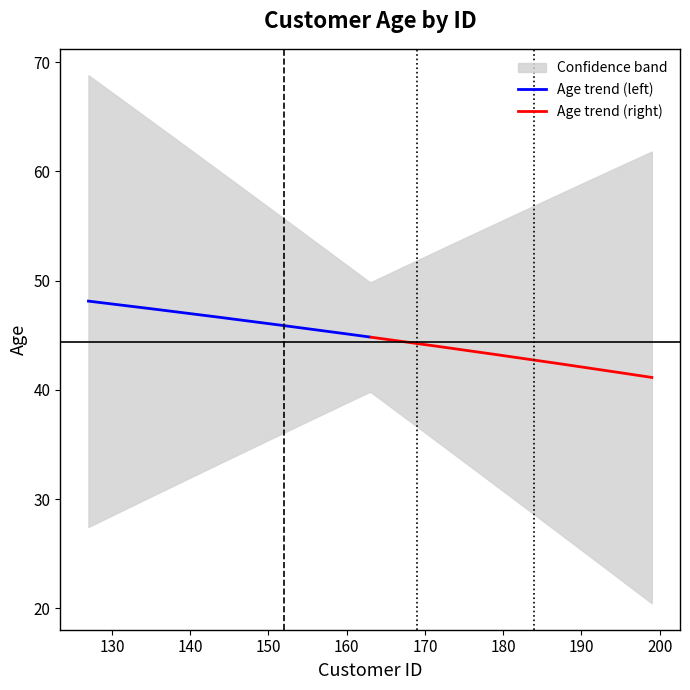

The chart shows a value of 46 at 193. True or false?

False